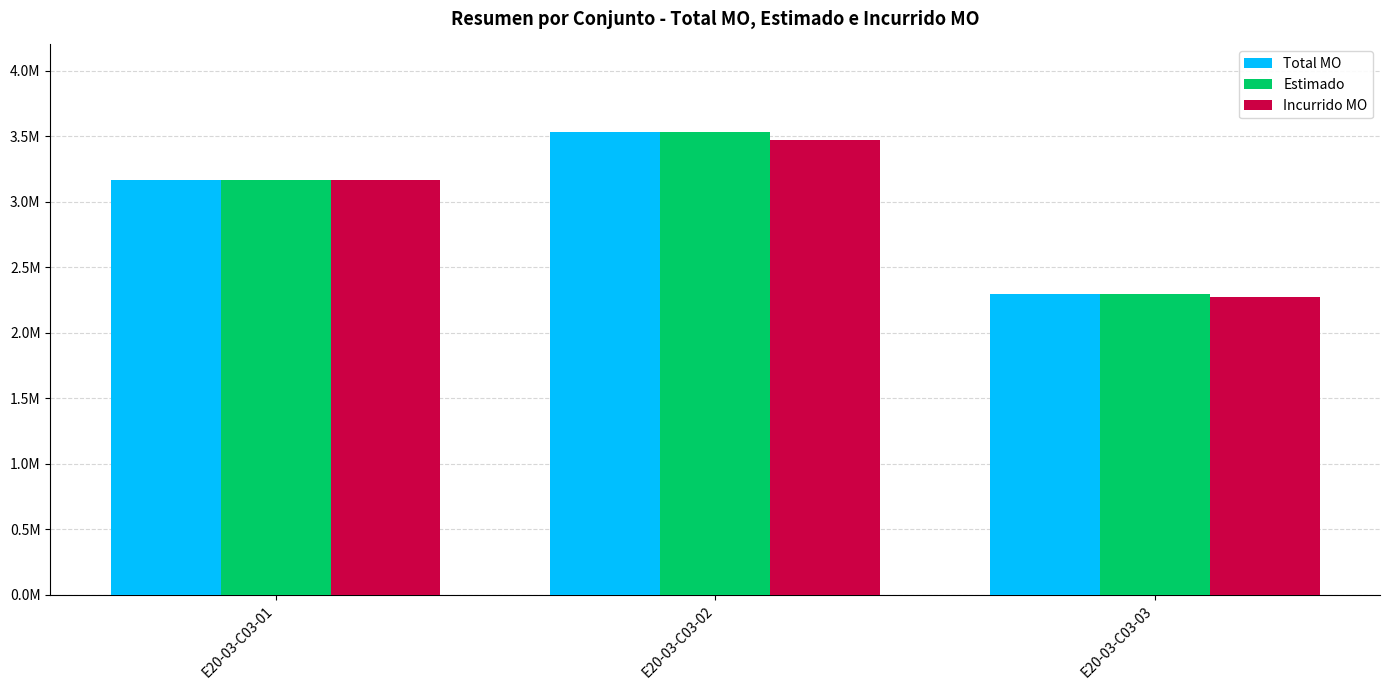

Are the bars horizontal?

No